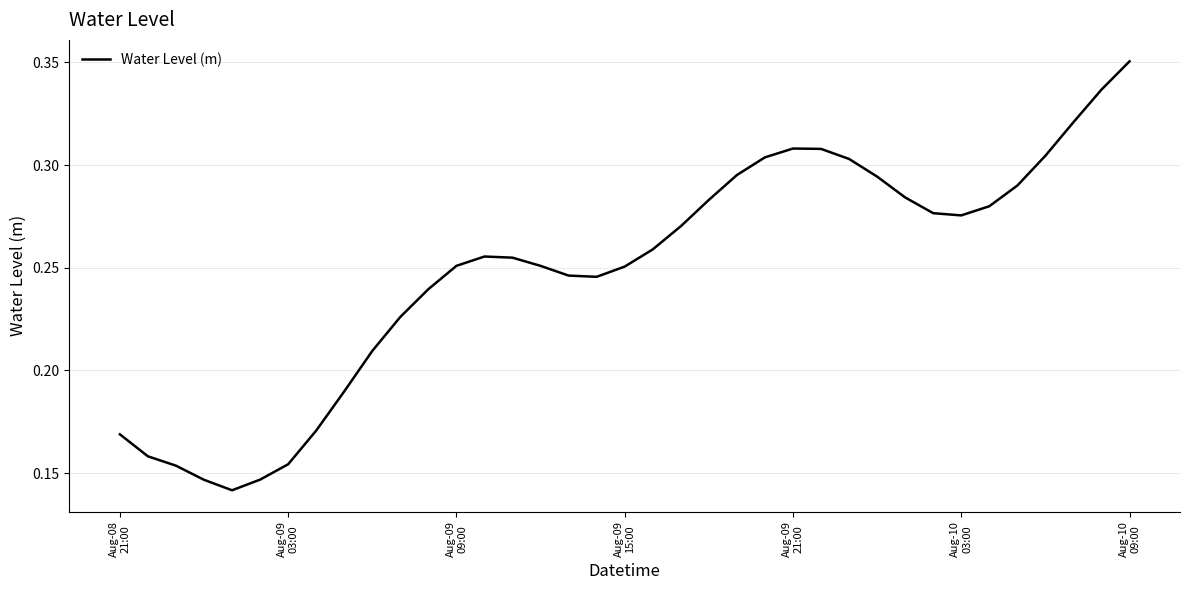

How many points are higher than both their immediate neighbors (excluding endpoints)?

2